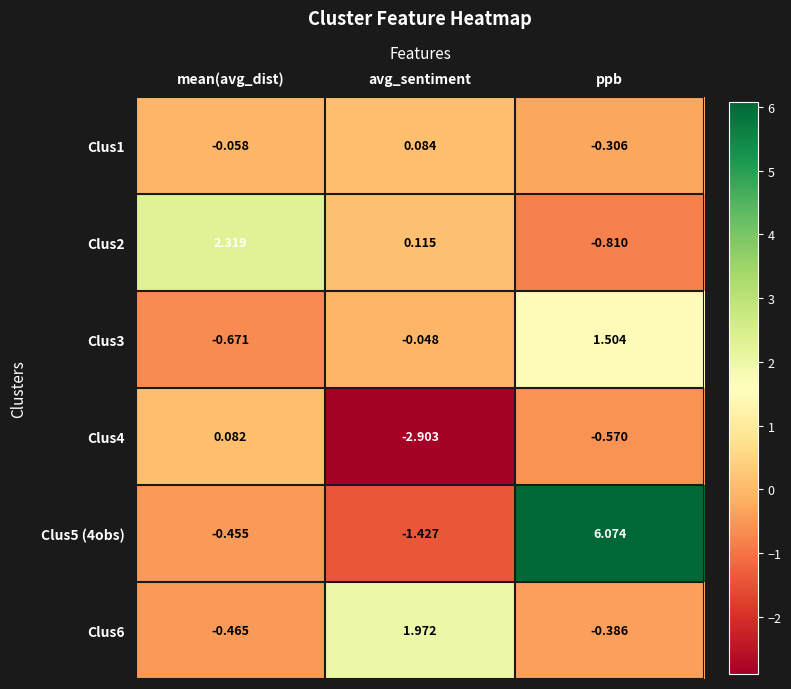

At which category is the sum across all series the highest?

ppb